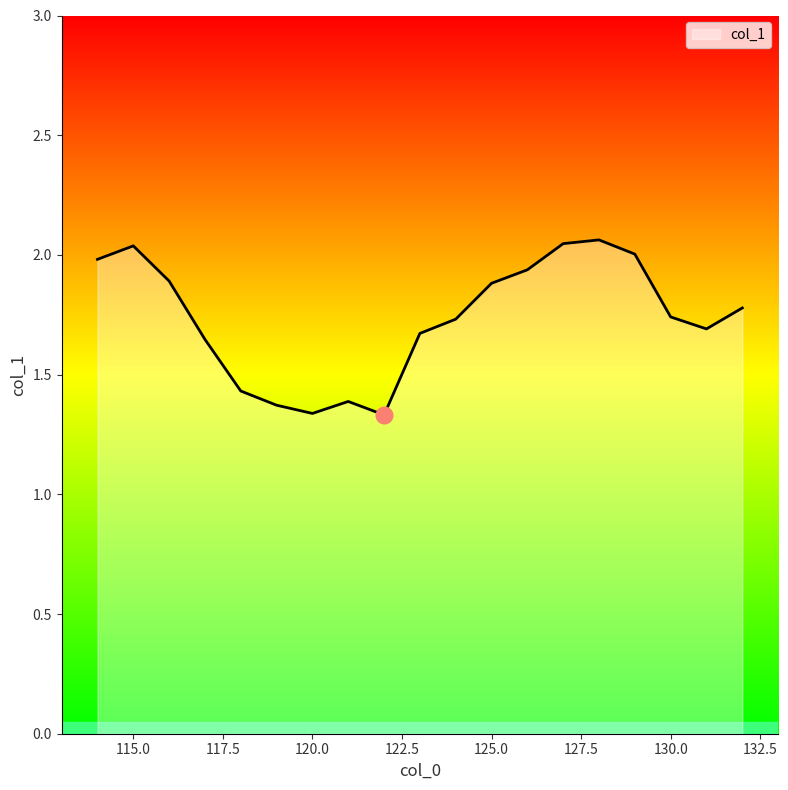

What is the difference between the maximum and minimum values?

0.7